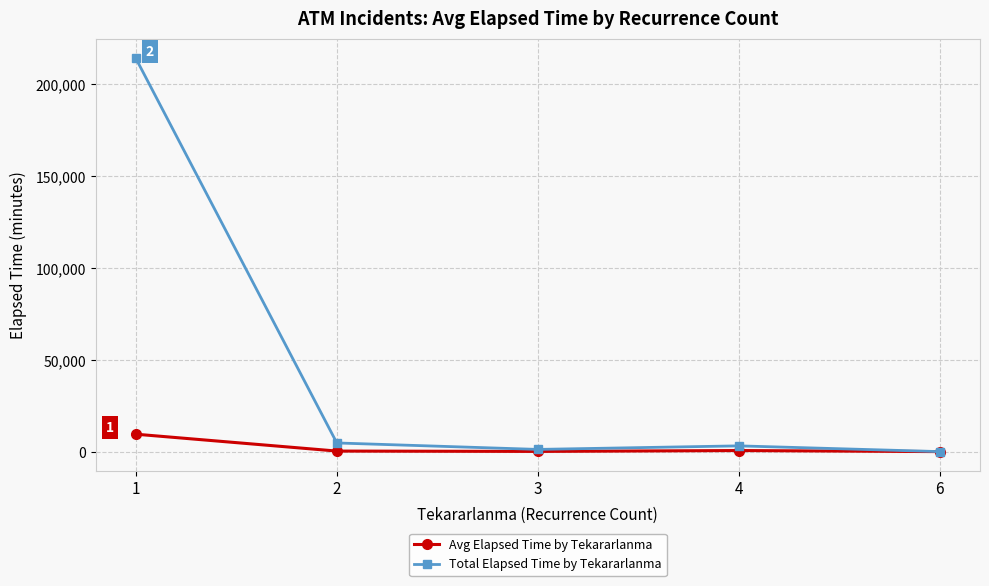

True or false: Total Elapsed Time by Tekararlanma has more than 2 points higher than both neighbors.

False